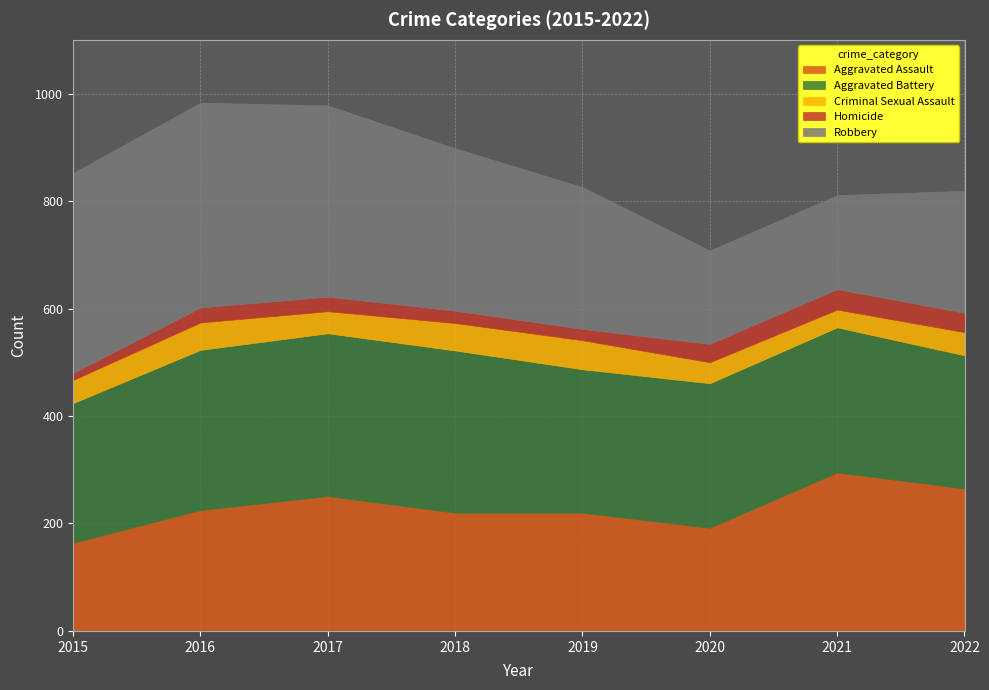

What is the total value across all series at 2020?

708